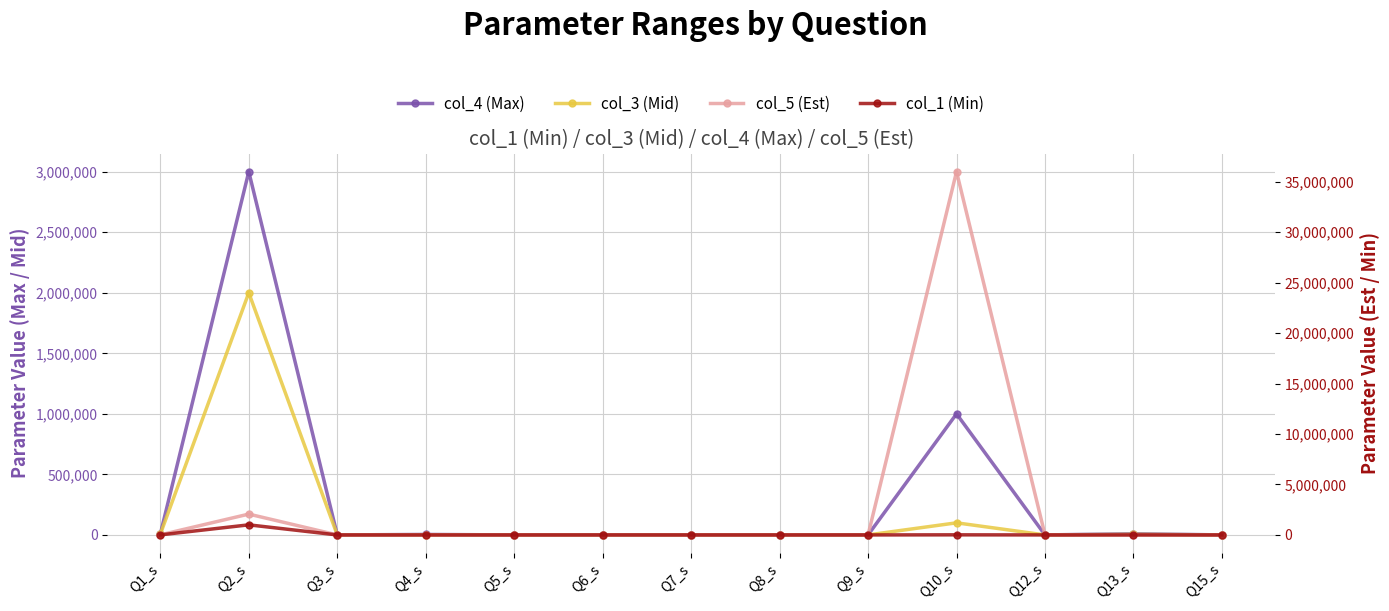

What is the label of the 7th point from the left?

Q7_s